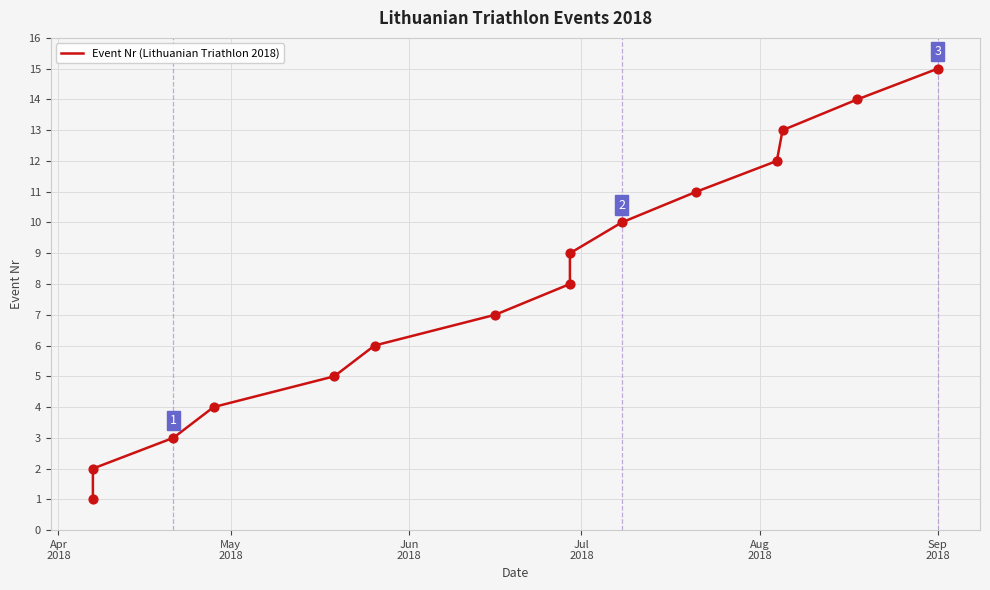

Approximately how many times larger is the value at Jun
2018 compared to Apr
2018?

3.0